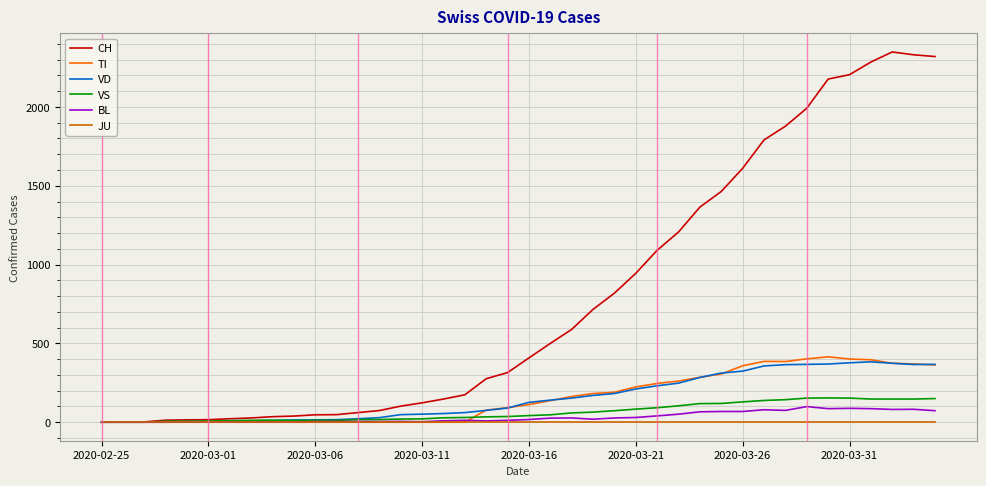

Which series has the largest total across all categories?

CH